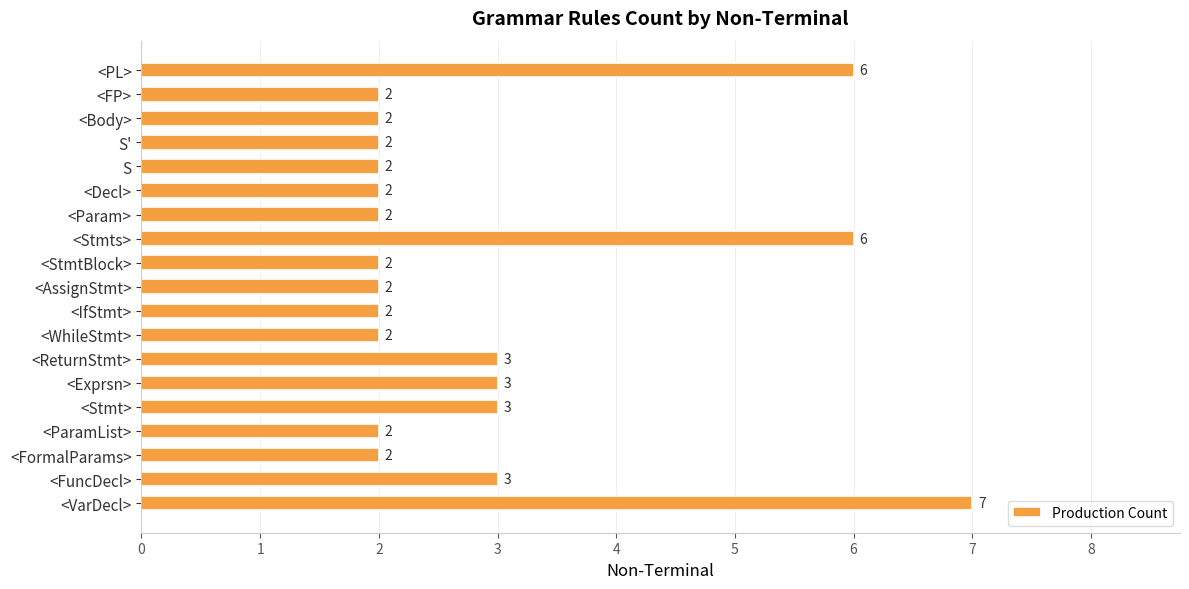

Count the values in the range 2 to 3.

16